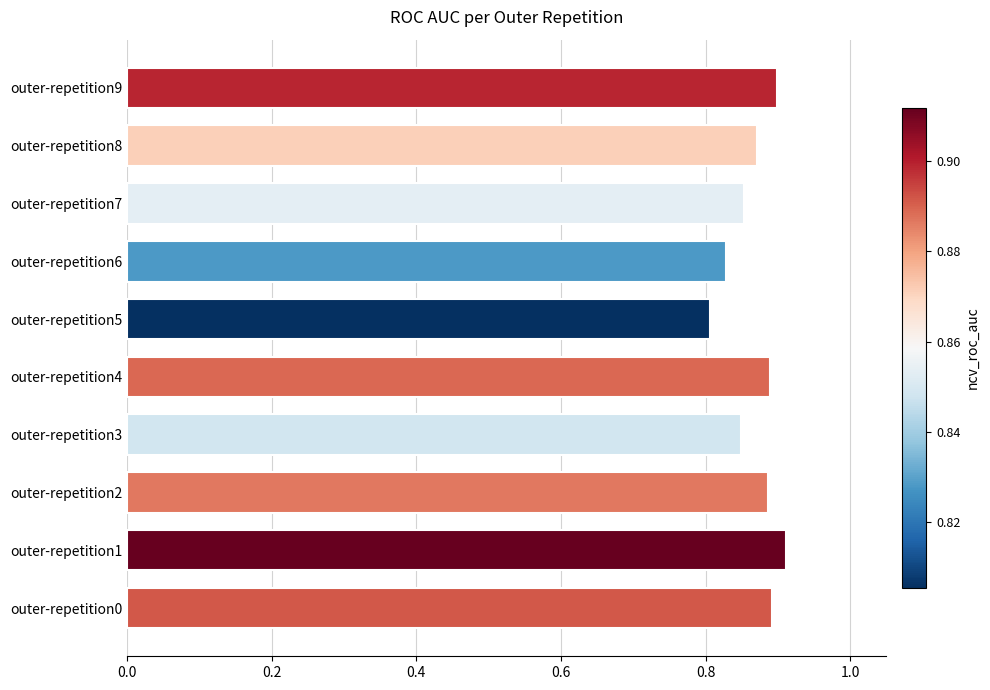

What is the change in value from outer-repetition6 to outer-repetition9?

+0.1